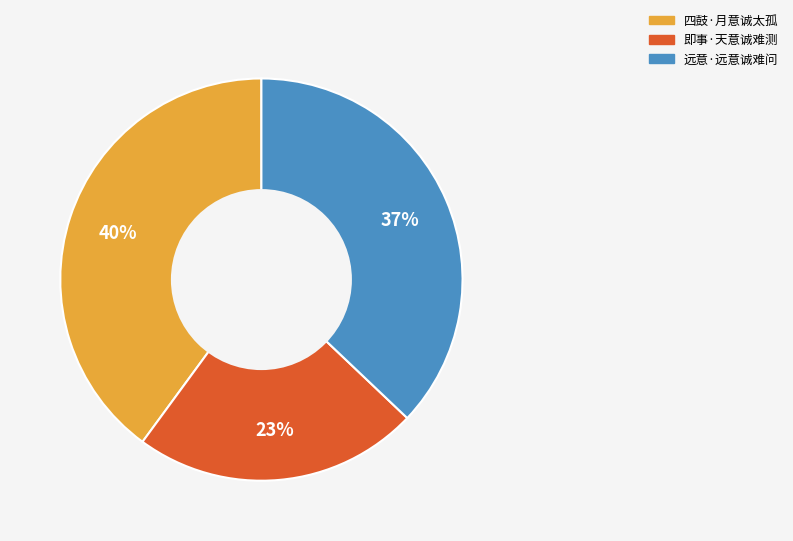

To the nearest percent, what is the difference between the largest and smallest slice percentages?

17%